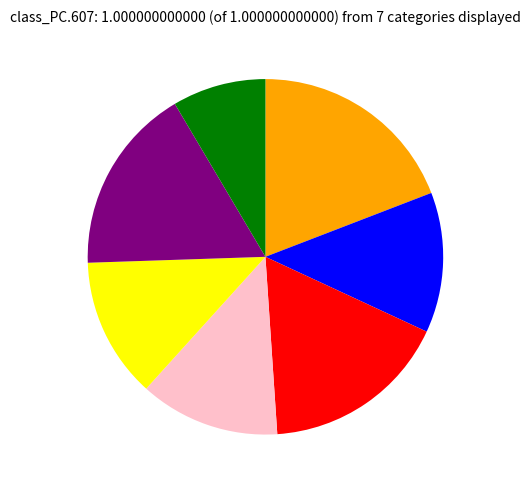

Does any single category account for the majority?

No